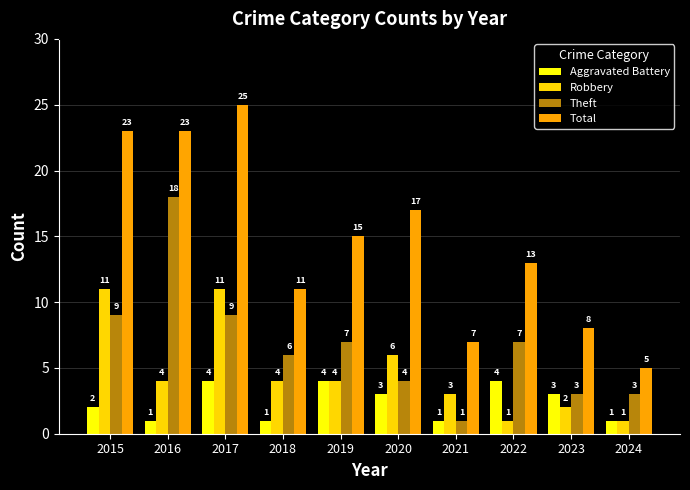

Reading left to right, extract all data points from this chart.

Aggravated Battery: 2	1	4	1	4	3	1	4	3	1
Robbery: 11	4	11	4	4	6	3	1	2	1
Theft: 9	18	9	6	7	4	1	7	3	3
Total: 23	23	25	11	15	17	7	13	8	5